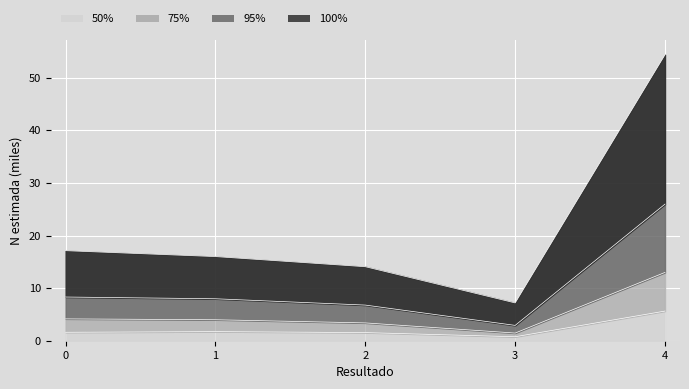

What is the value of the Mujer Si - N estimada point at the 3rd from the left?

3.4